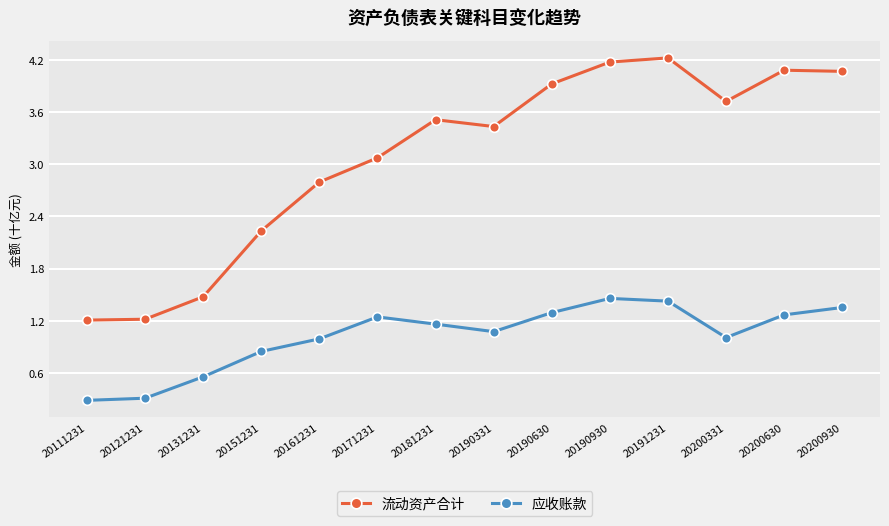

What is the value of the 应收账款 point at the 7th from the left?

1.2